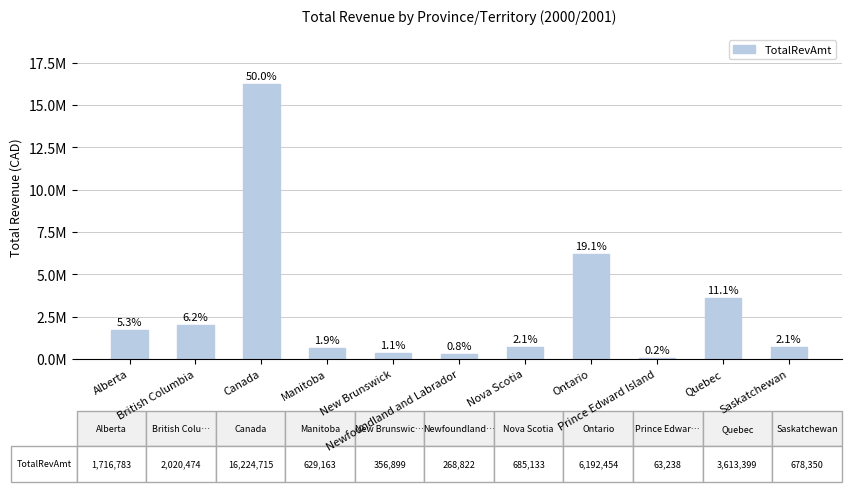

Are the bars horizontal?

No